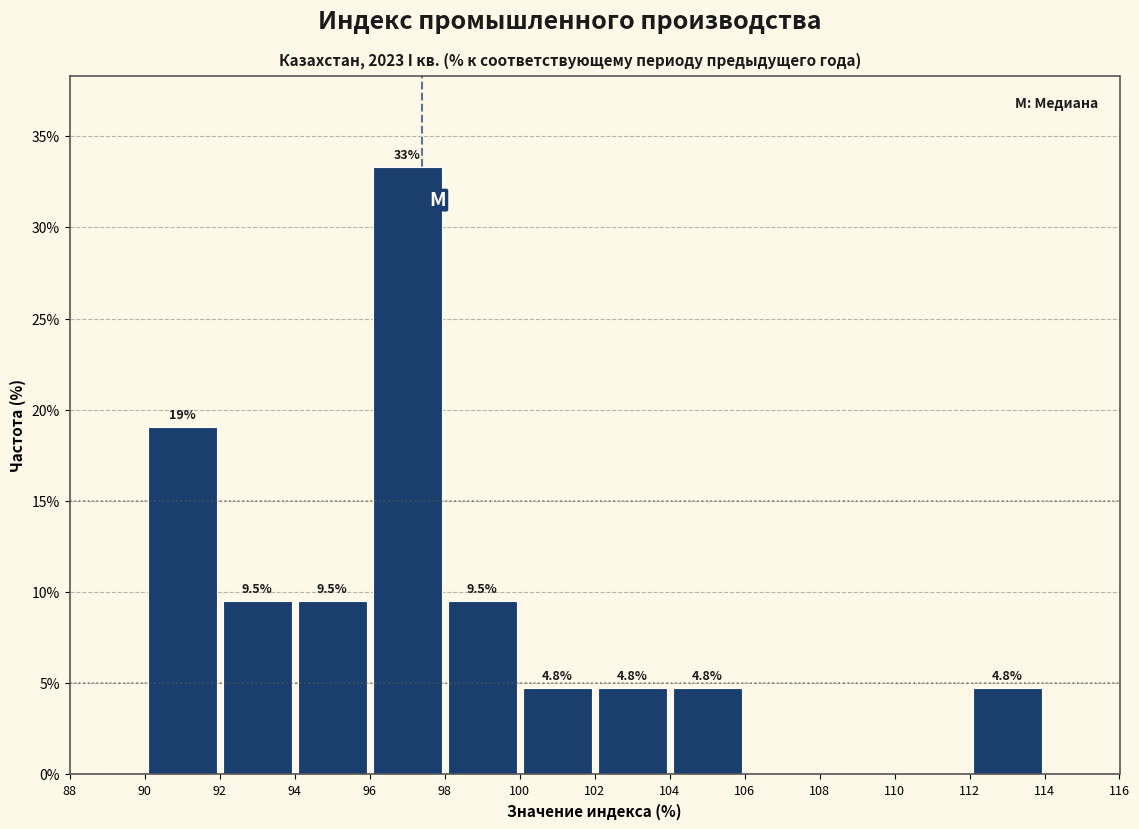

Which range on the x-axis has the tallest bar?

96 to 98